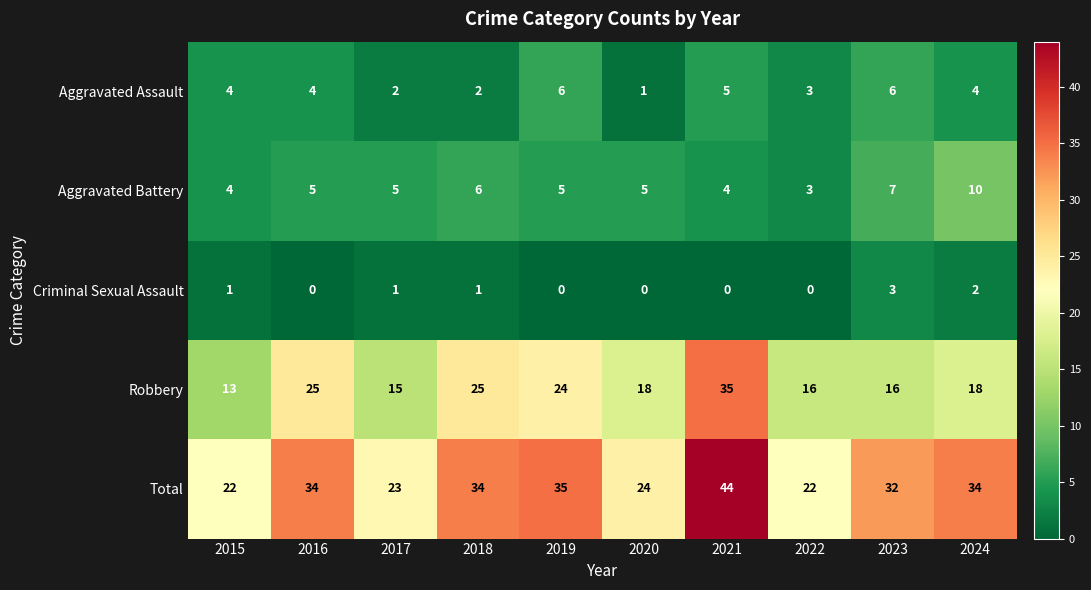

Is it true that Aggravated Assault equals 1 at 2020?

True